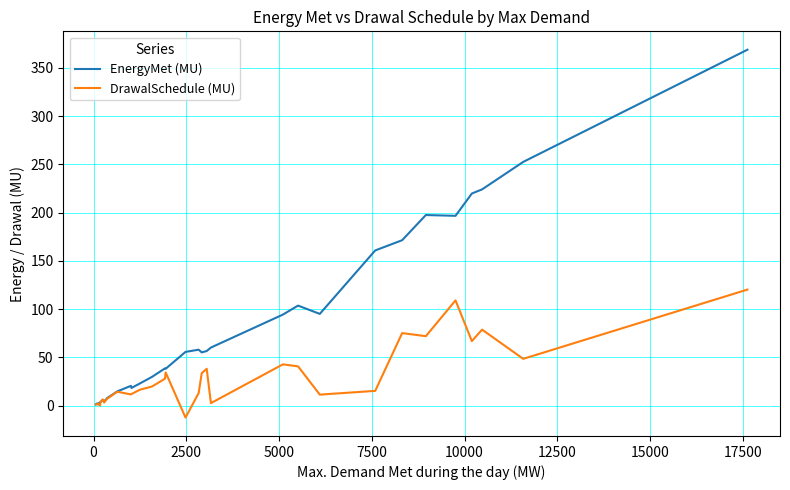

What is the greatest value displayed?

368.9